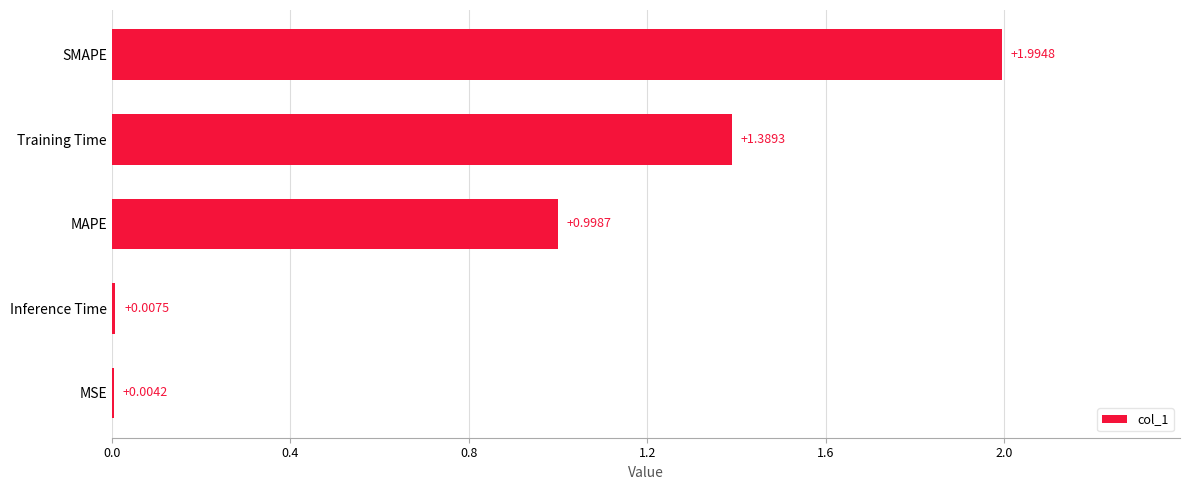

Which label corresponds to the largest value in the chart?

SMAPE